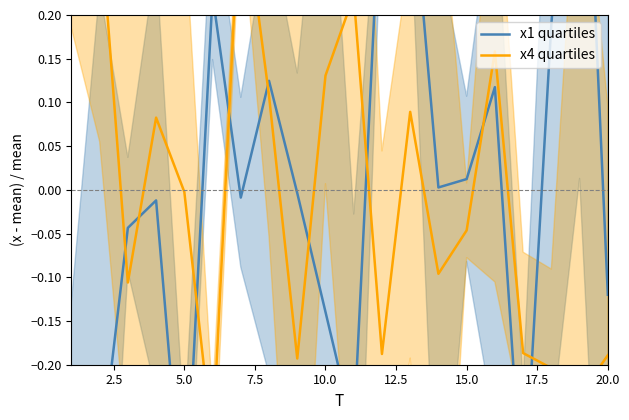

Which series has the widest spread of values?

x1 quartiles